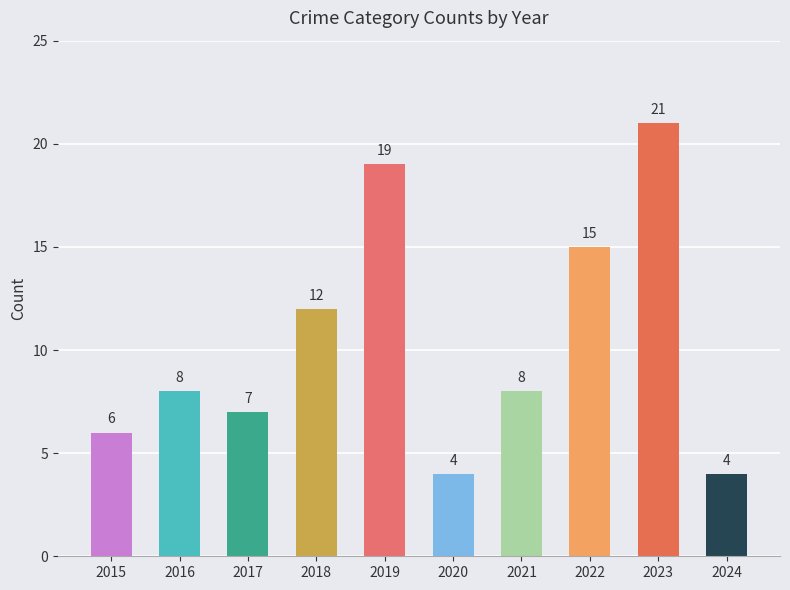

What value does the data have at 2019?

19